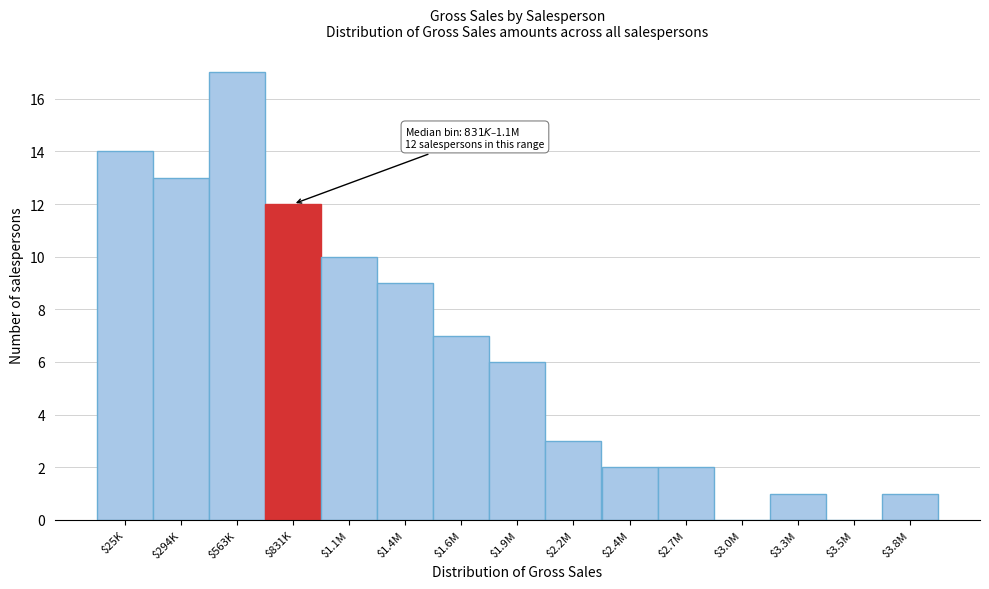

What is the maximum value shown in the chart?

17